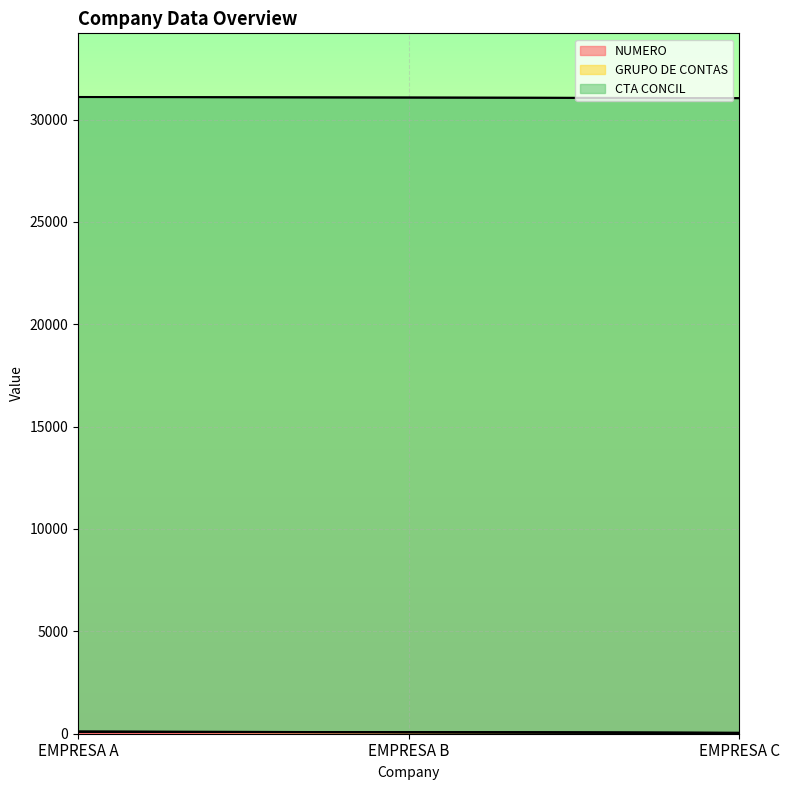

What is the maximum value shown in the chart?

31000